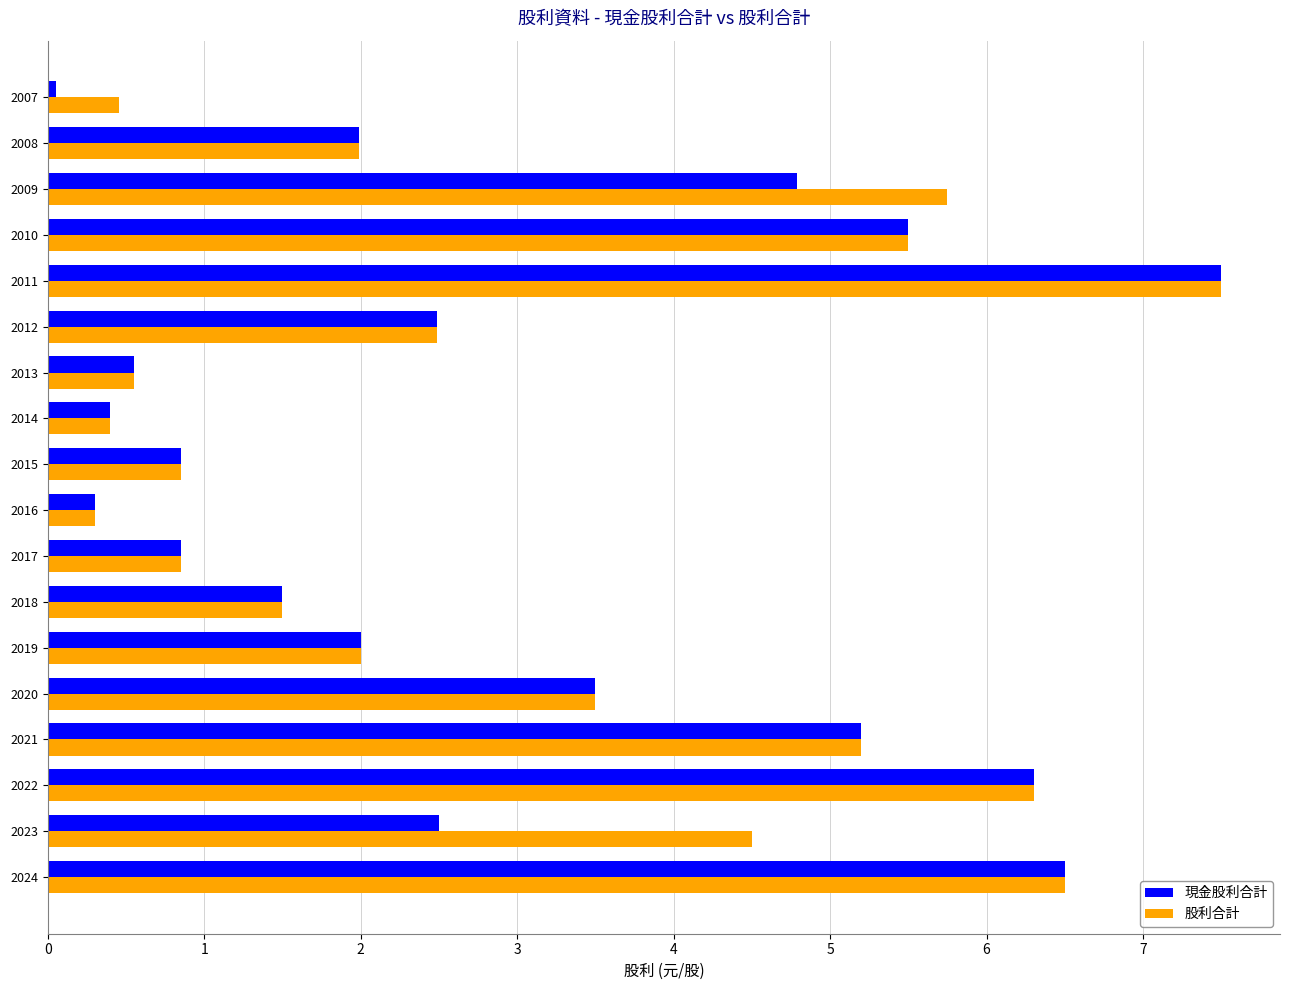

The value of 股利合計 at 2009 is 5.7. True or false?

True